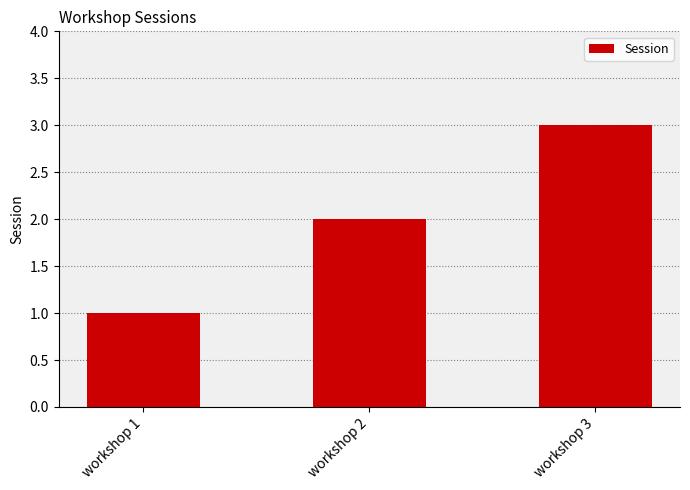

What is the value of the 3rd bar from the left?

3